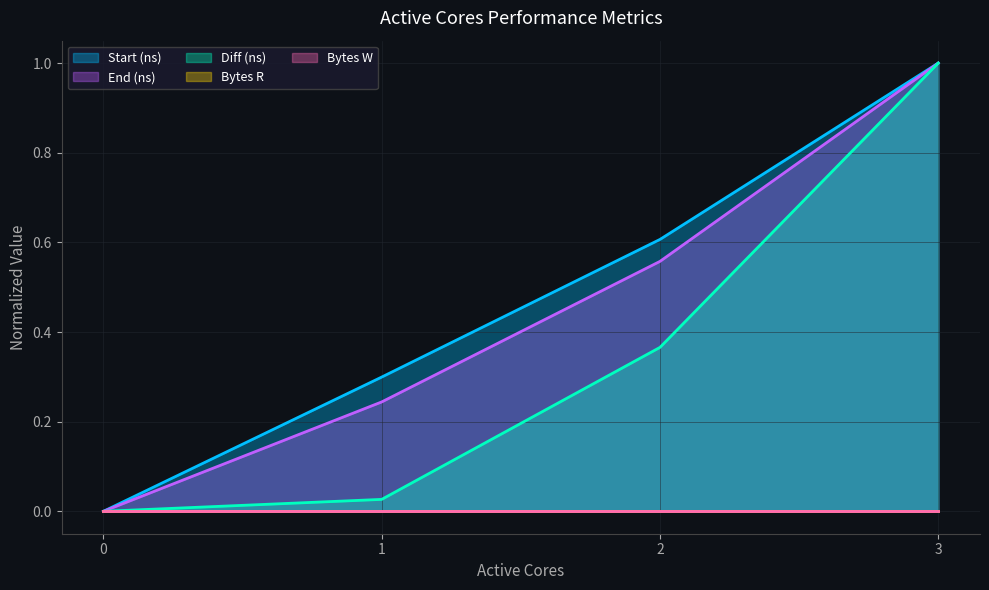

True or false: Diff (ns) and Start (ns) cross at least once.

False